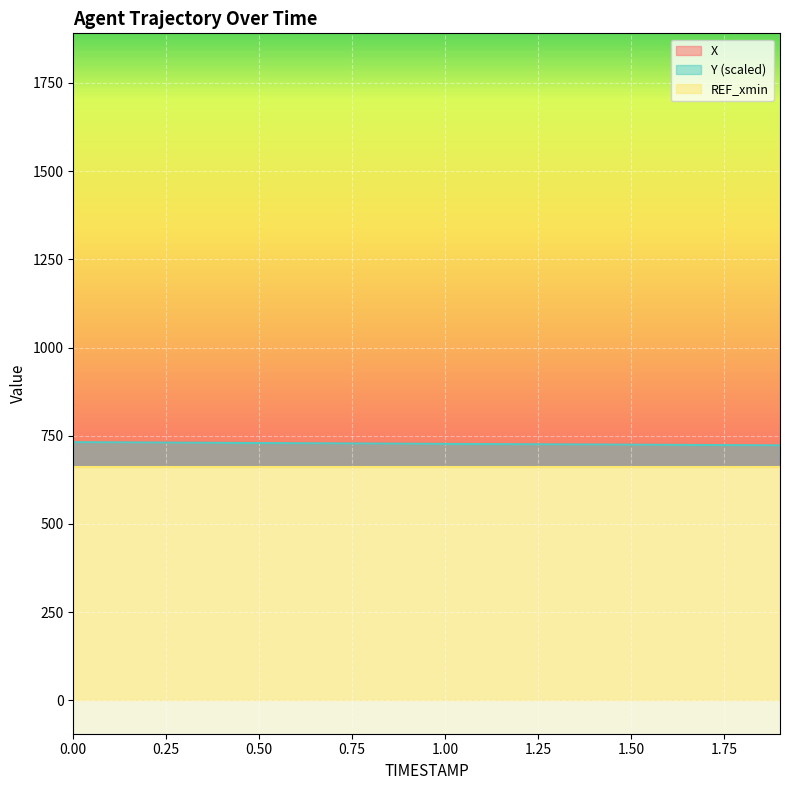

What is the highest value of the X series?

731.8